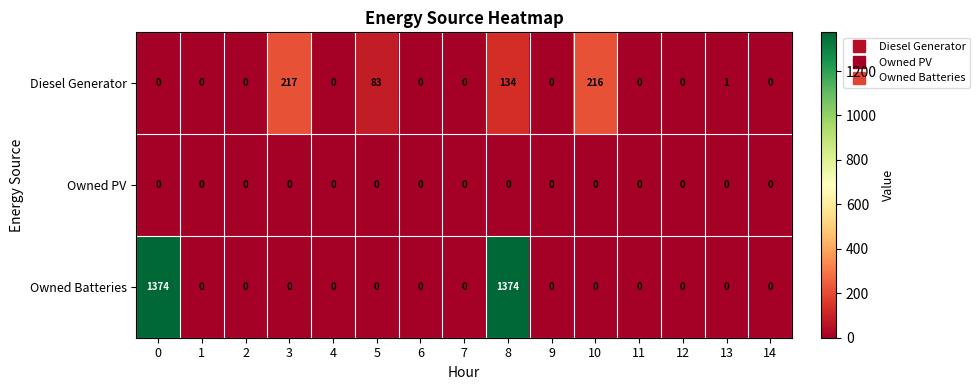

Is it true that Owned PV equals 0 at 4?

True